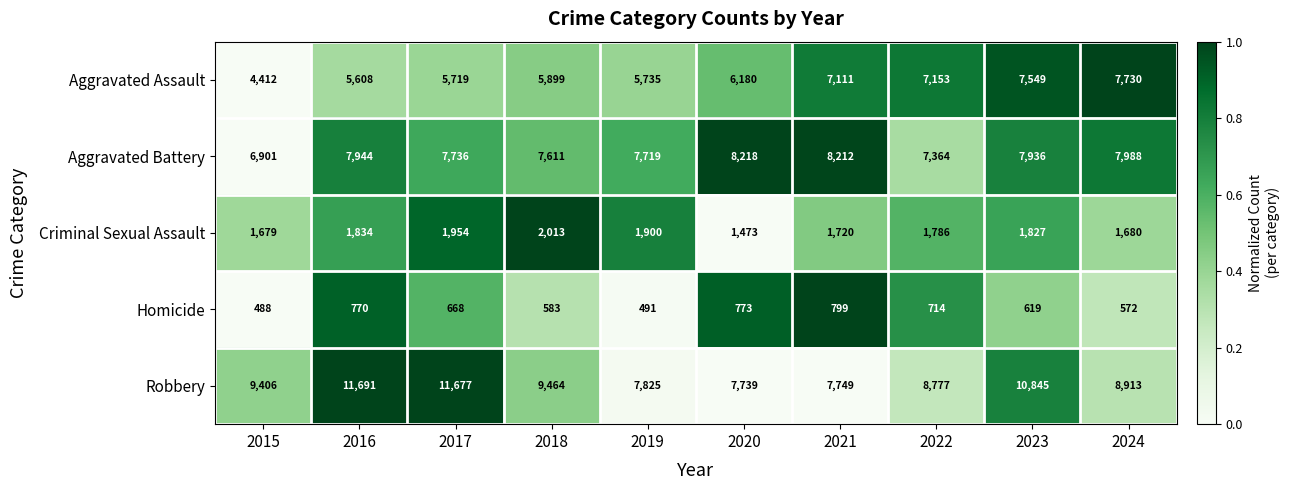

What is the spread (max minus min) of values at 2023?

10226